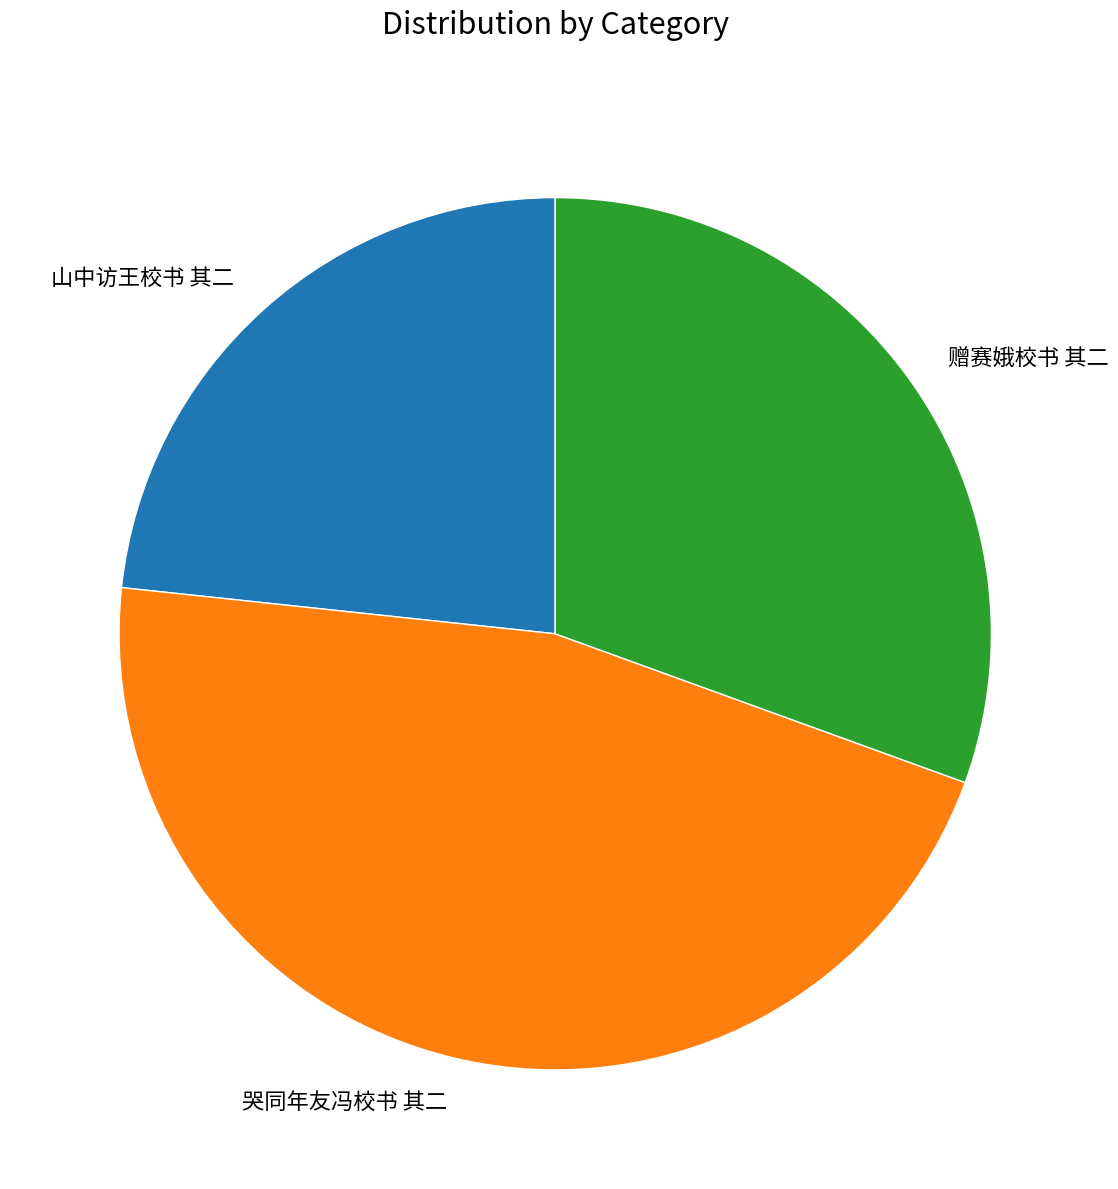

What is the ratio of the value at 哭同年友冯校书 其二 to the value at 山中访王校书 其二?

2.0